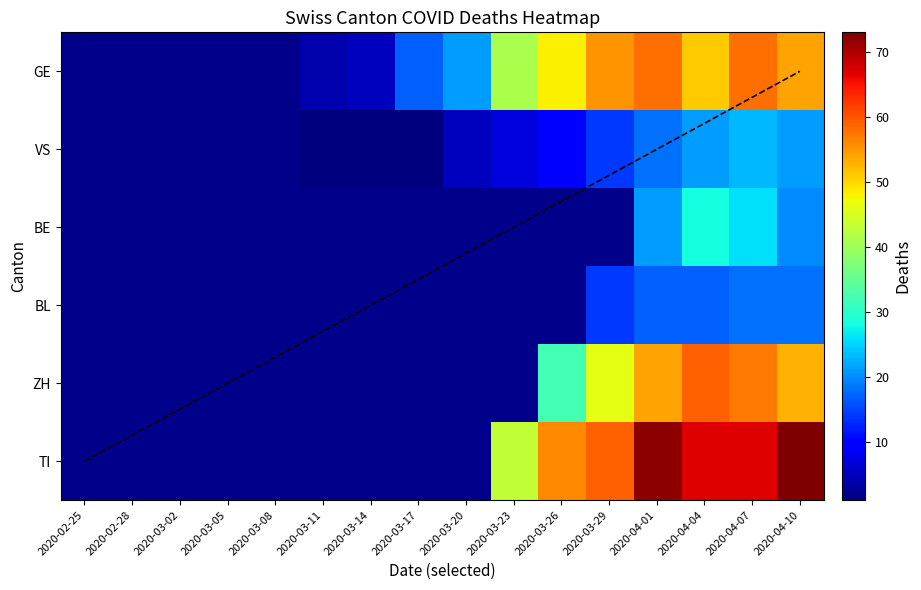

Is the value of TI at 2020-03-11 greater than the value of GE at 2020-03-14?

No